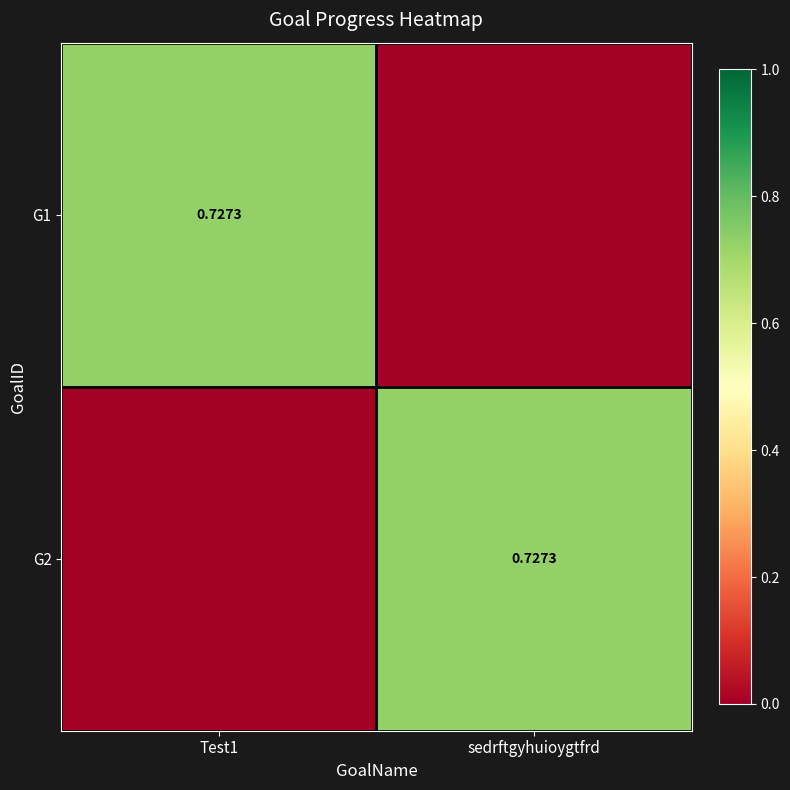

The value of G1 at sedrftgyhuioygtfrd is -0.4. True or false?

False